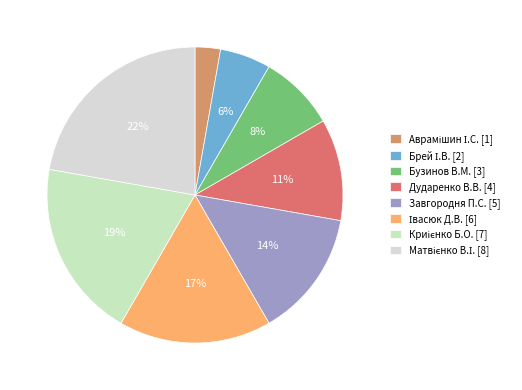

What percentage is NOT represented by Івасюк Д.В.?

83.3%